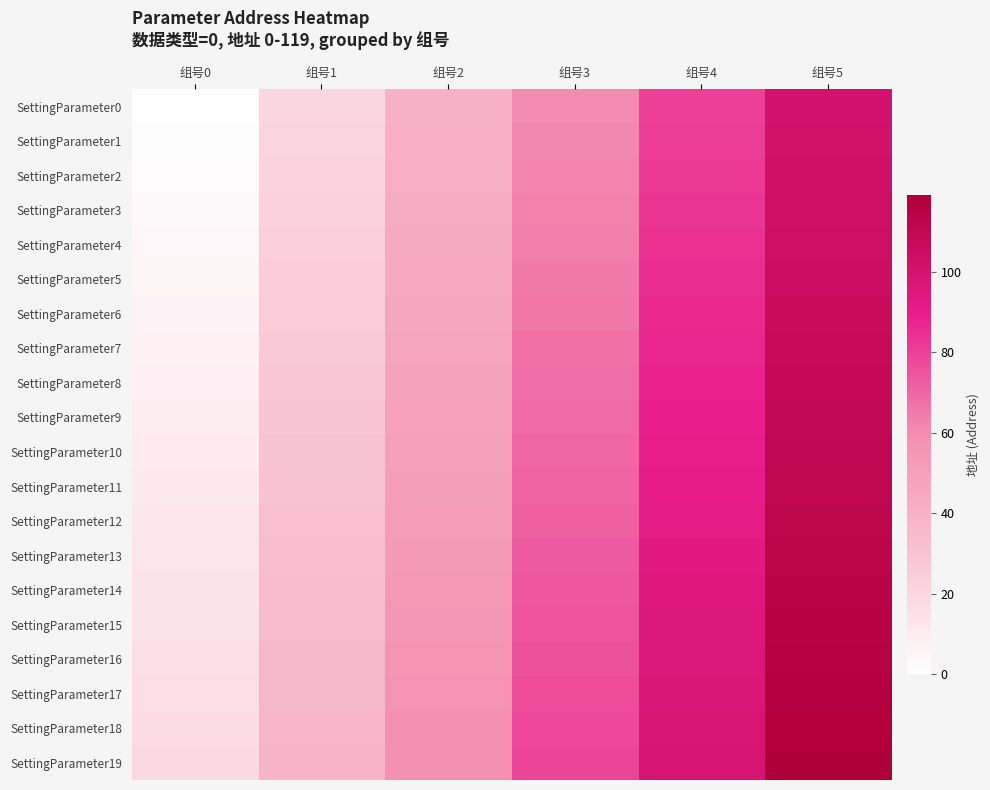

At how many categories does at least one series exceed 45?

4